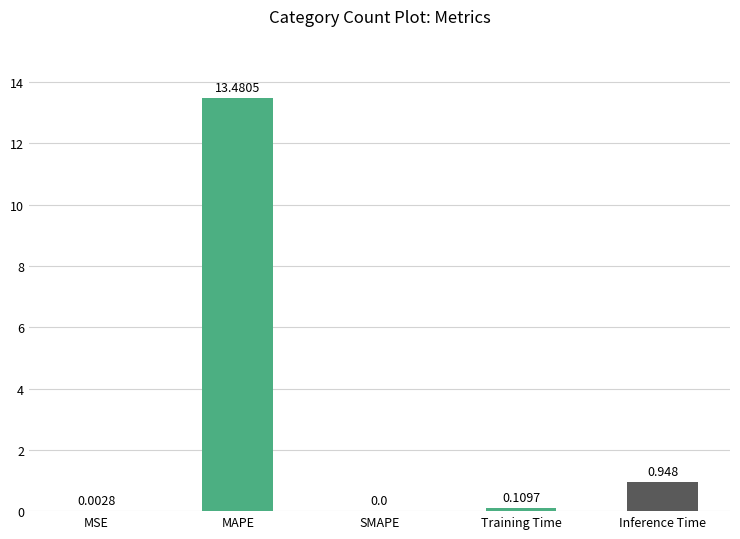

Which label corresponds to the largest value in the chart?

MAPE